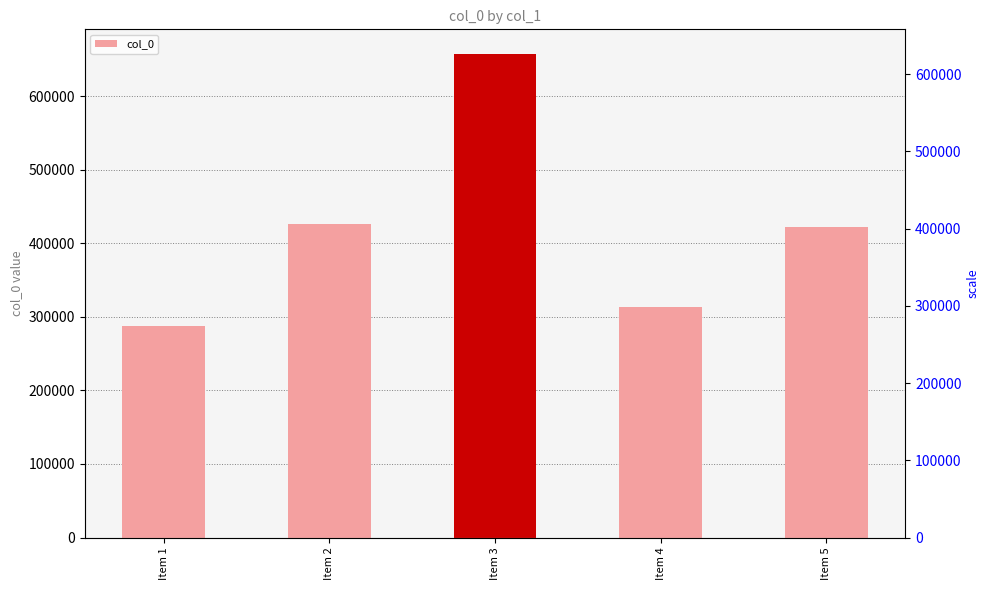

Which label corresponds to the largest value in the chart?

Item 3